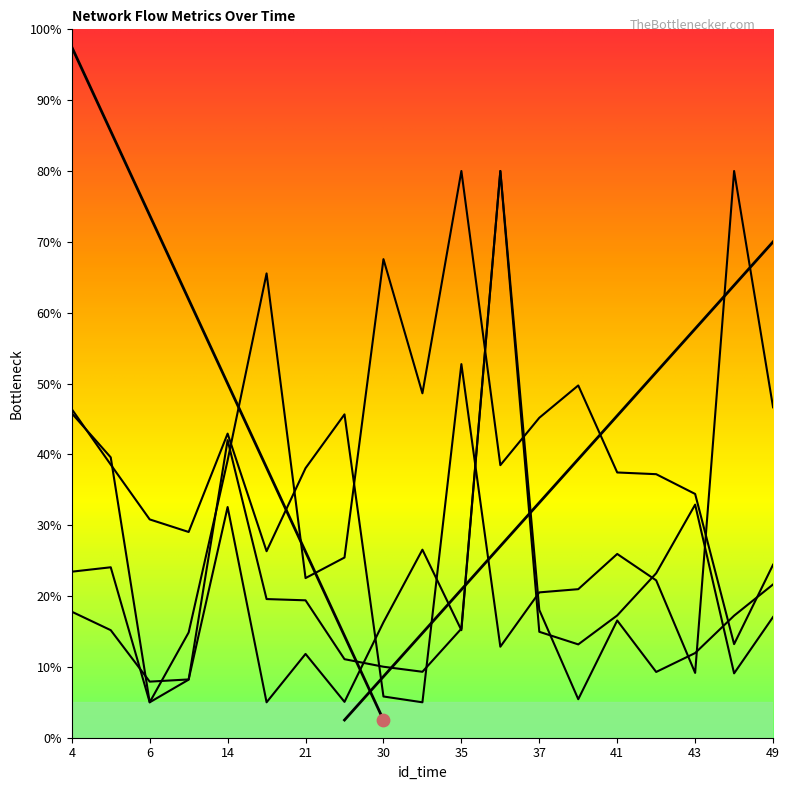

At which category is the sum across all series the highest?

36